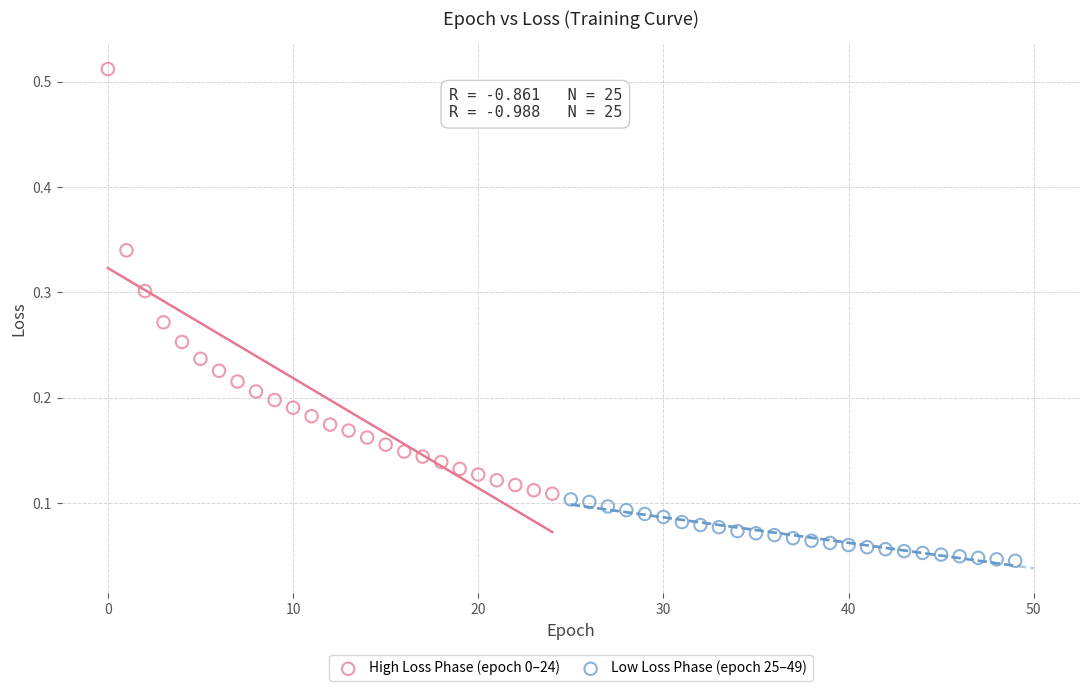

Which series contains the lowest Y value?

Low Loss Phase (epoch 25–49)